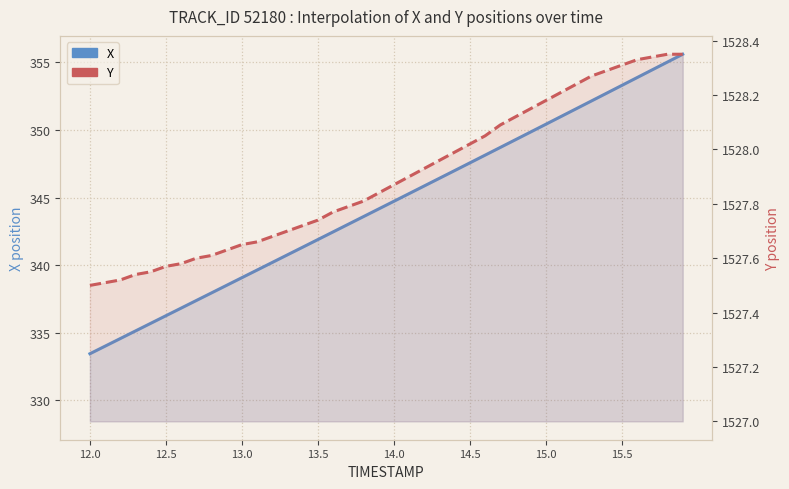

True or false: Y and X intersect in this chart.

False